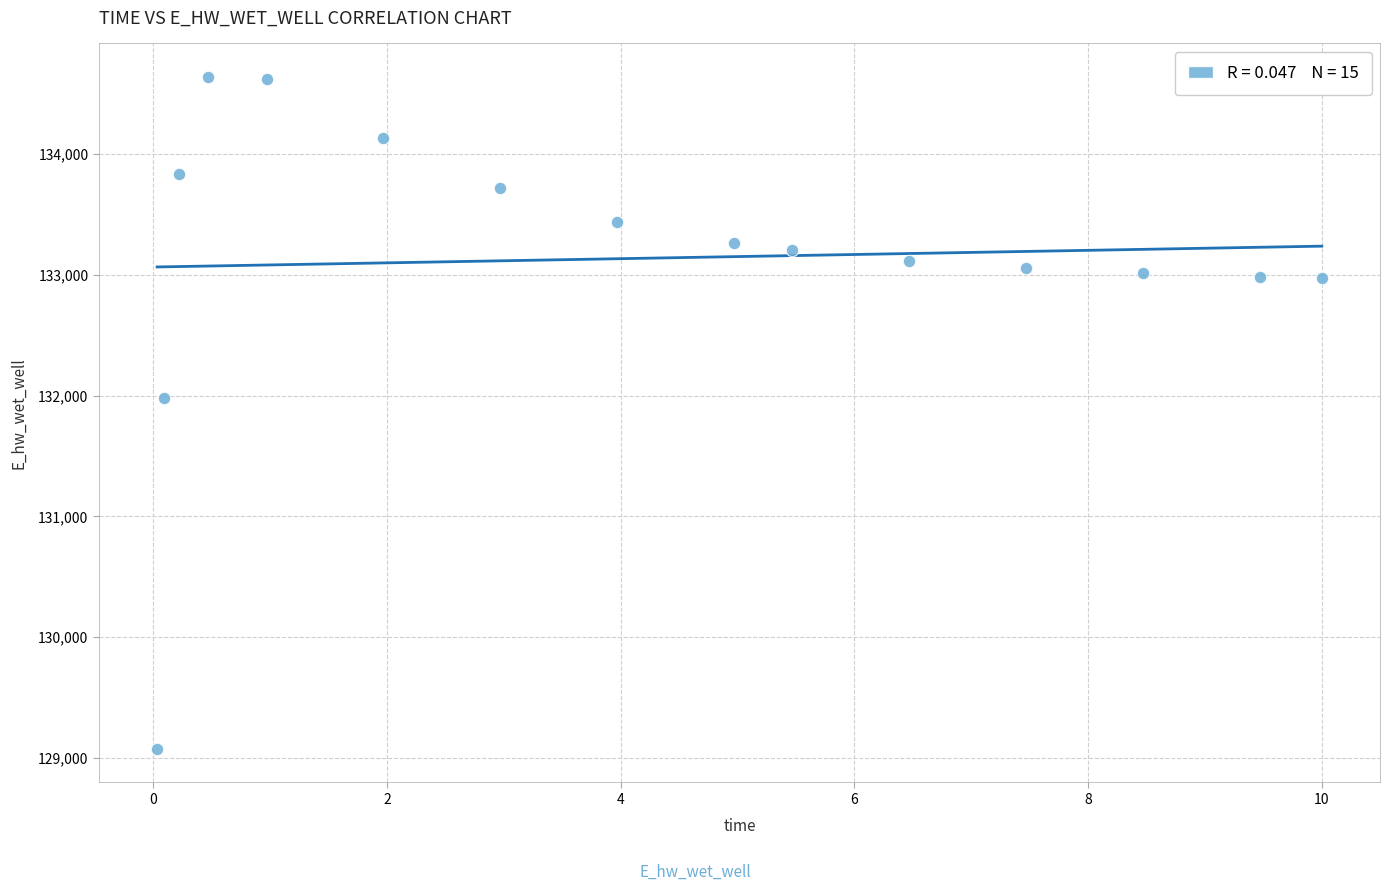

What Y value in the scatter plot is closest to 131857?

131978.3